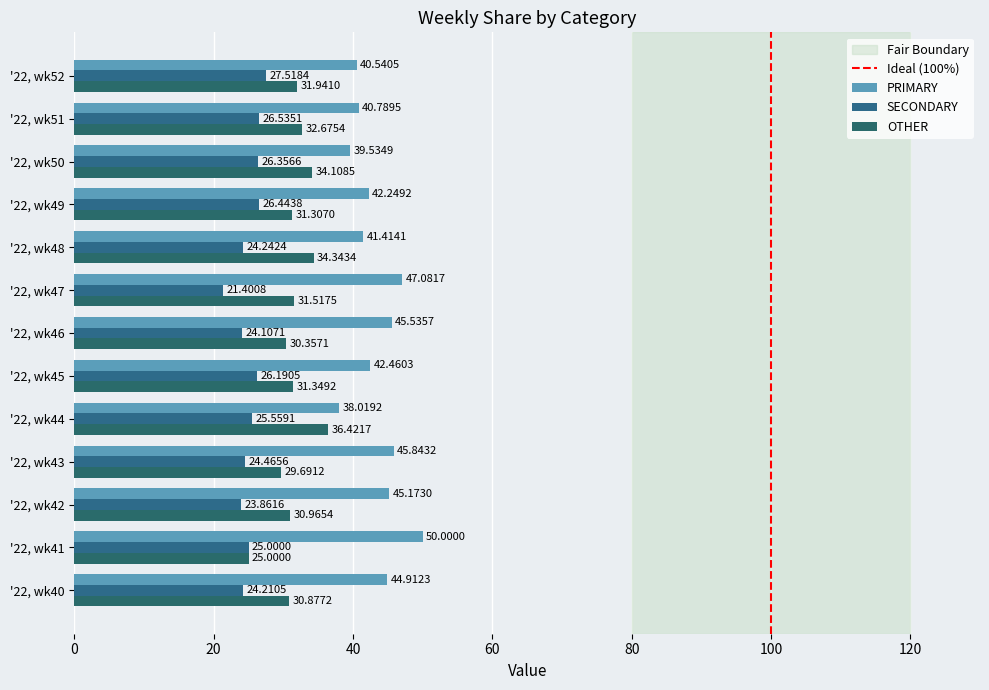

Count the number of categories in the chart.

13